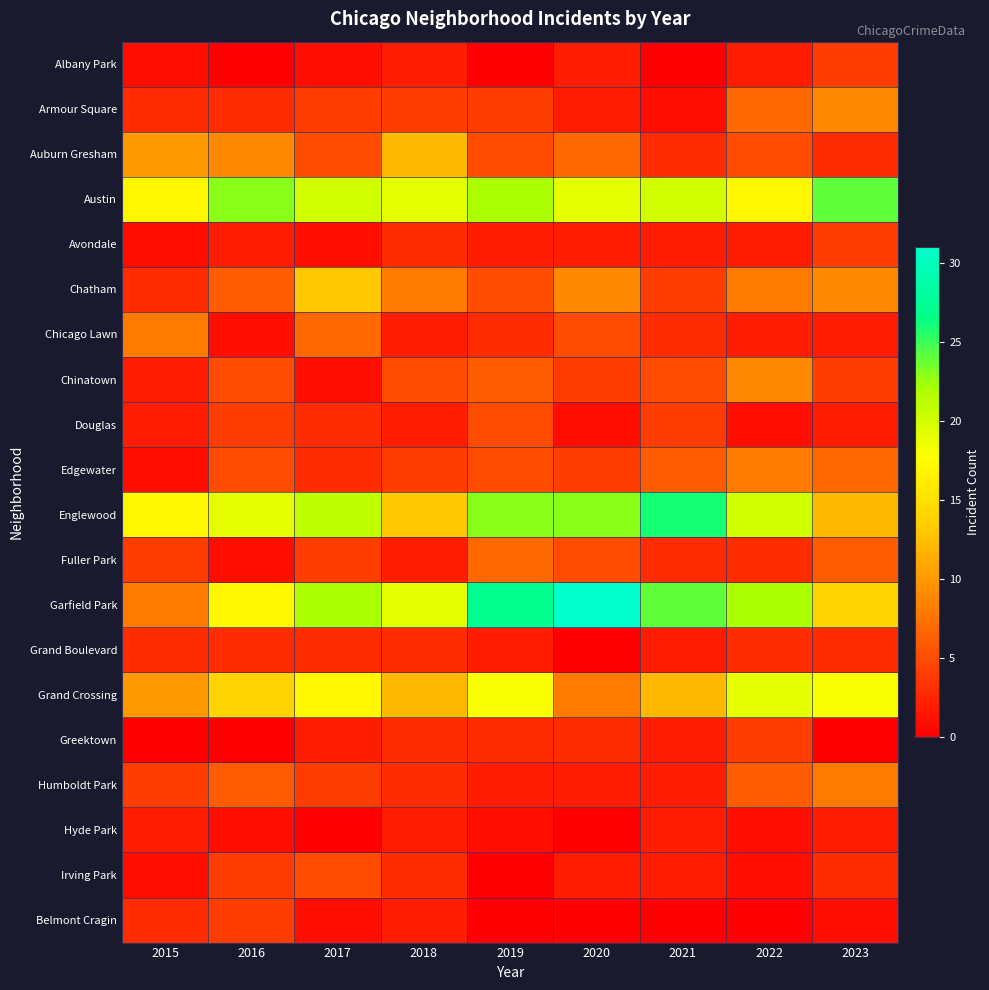

Reading right to left, extract all data points from this chart.

Albany Park: 2023=4	2022=2	2021=0	2020=2	2019=0	2018=2	2017=1	2016=0	2015=1
Armour Square: 2023=9	2022=7	2021=1	2020=2	2019=4	2018=4	2017=4	2016=3	2015=3
Auburn Gresham: 2023=3	2022=5	2021=3	2020=7	2019=5	2018=12	2017=5	2016=9	2015=10
Austin: 2023=24	2022=17	2021=20	2020=19	2019=22	2018=19	2017=20	2016=23	2015=17
Avondale: 2023=4	2022=2	2021=2	2020=2	2019=2	2018=3	2017=1	2016=2	2015=1
Chatham: 2023=9	2022=8	2021=4	2020=9	2019=5	2018=8	2017=13	2016=6	2015=3
Chicago Lawn: 2023=2	2022=2	2021=3	2020=5	2019=3	2018=2	2017=7	2016=1	2015=8
Chinatown: 2023=4	2022=9	2021=5	2020=4	2019=6	2018=5	2017=1	2016=5	2015=2
Douglas: 2023=2	2022=1	2021=4	2020=1	2019=5	2018=2	2017=3	2016=4	2015=2
Edgewater: 2023=7	2022=8	2021=6	2020=4	2019=5	2018=4	2017=3	2016=5	2015=1
Englewood: 2023=12	2022=20	2021=26	2020=23	2019=23	2018=13	2017=21	2016=19	2015=17
Fuller Park: 2023=6	2022=3	2021=3	2020=5	2019=7	2018=2	2017=4	2016=1	2015=4
Garfield Park: 2023=14	2022=22	2021=24	2020=31	2019=27	2018=19	2017=22	2016=17	2015=8
Grand Boulevard: 2023=3	2022=3	2021=2	2020=0	2019=2	2018=3	2017=3	2016=3	2015=3
Grand Crossing: 2023=18	2022=19	2021=12	2020=8	2019=18	2018=12	2017=17	2016=14	2015=10
Greektown: 2023=0	2022=4	2021=2	2020=3	2019=3	2018=3	2017=2	2016=0	2015=0
Humboldt Park: 2023=8	2022=6	2021=2	2020=2	2019=2	2018=3	2017=4	2016=6	2015=4
Hyde Park: 2023=2	2022=1	2021=2	2020=0	2019=1	2018=2	2017=0	2016=1	2015=2
Irving Park: 2023=3	2022=1	2021=2	2020=2	2019=0	2018=3	2017=5	2016=4	2015=1
Belmont Cragin: 2023=1	2022=0	2021=0	2020=0	2019=0	2018=2	2017=1	2016=4	2015=3